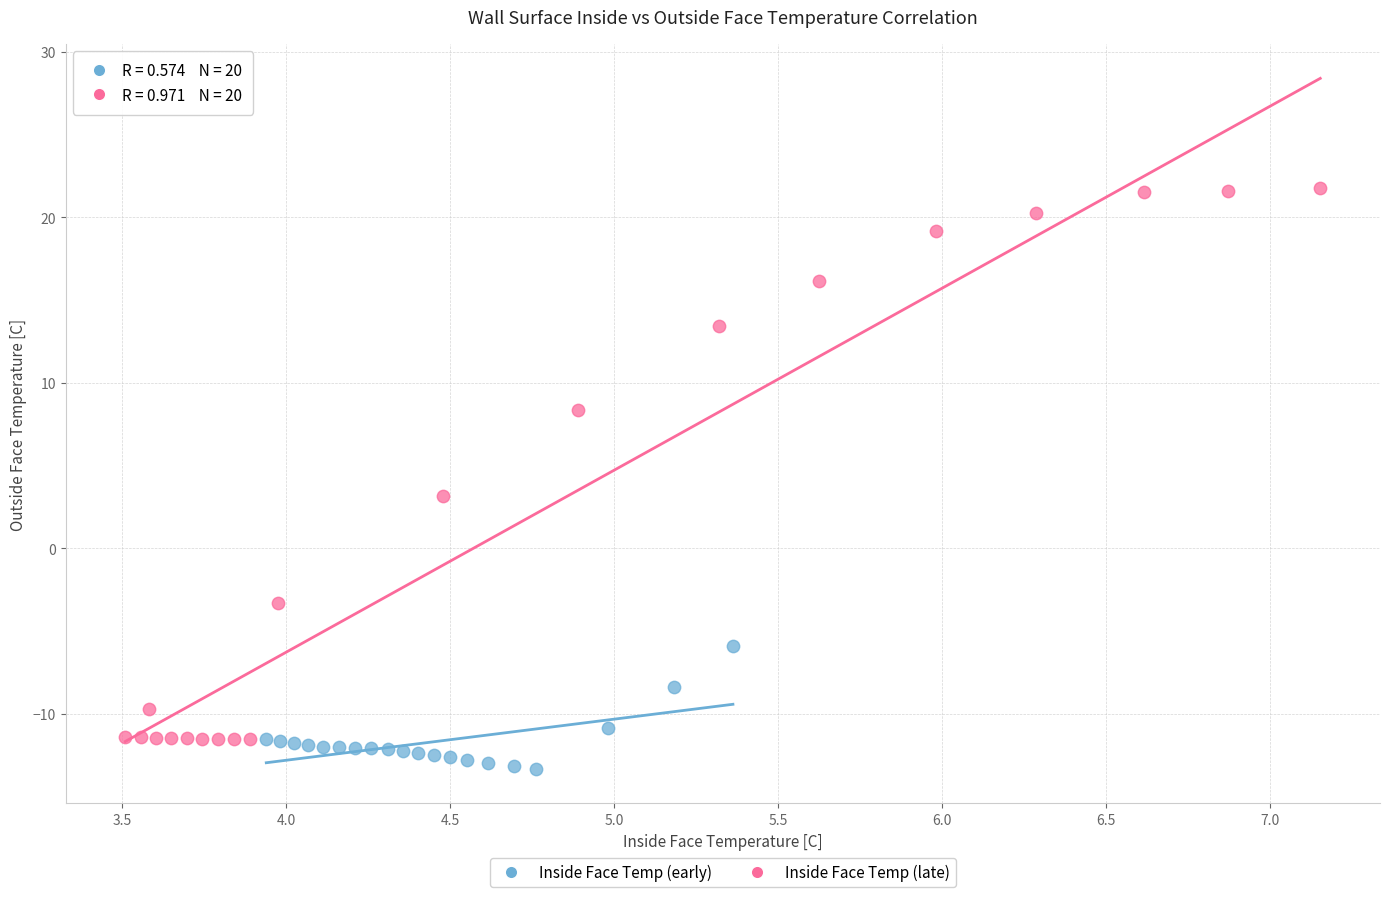

Which series reaches the maximum Y coordinate?

Inside Face Temp (late)